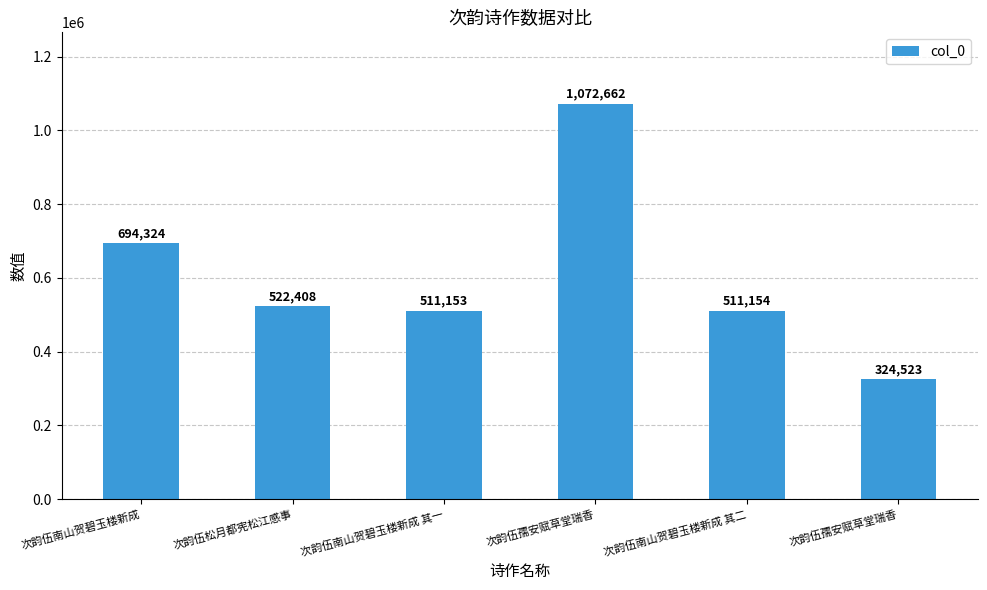

Are the bars grouped side by side (vs. stacked)?

No